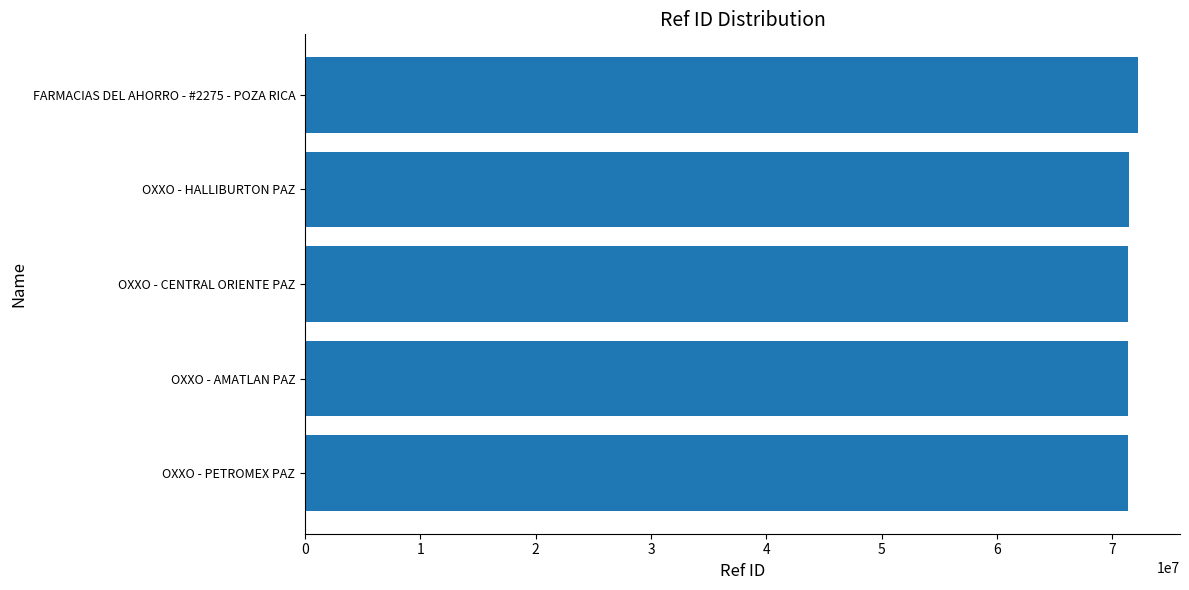

The value at OXXO - HALLIBURTON PAZ is 71396125. True or false?

True